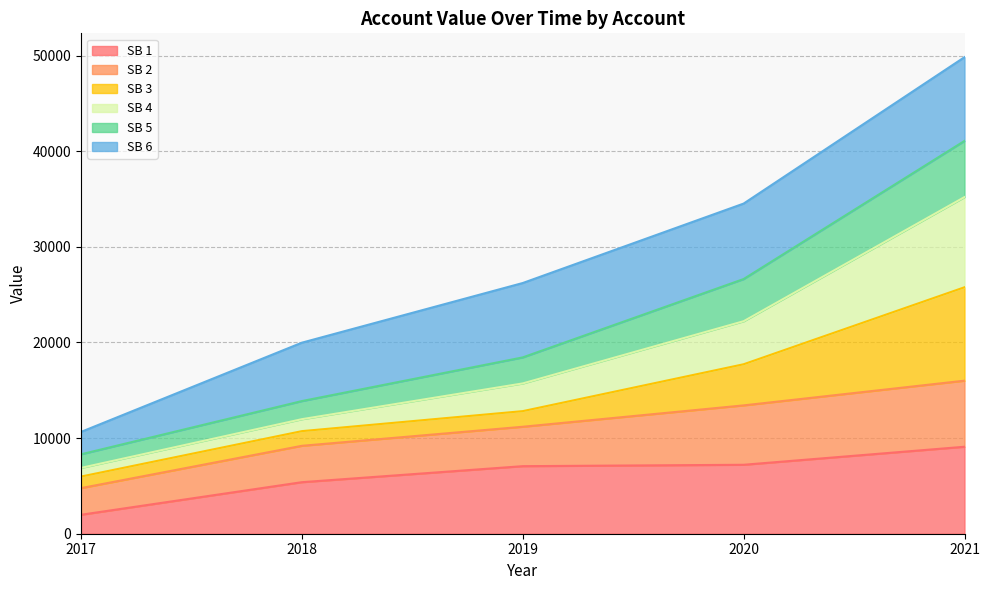

What is the total value across all series at 2019?

26214